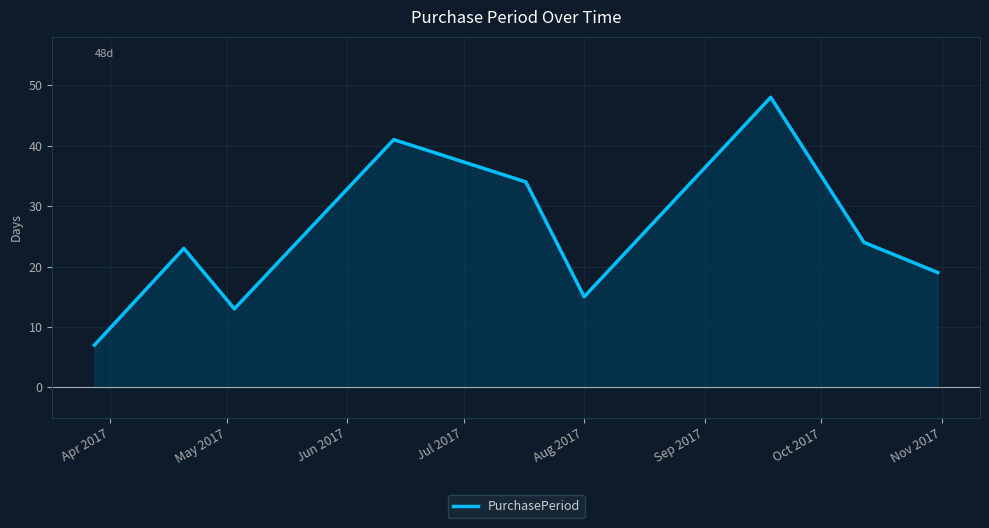

Does the chart have visible grid lines?

Yes